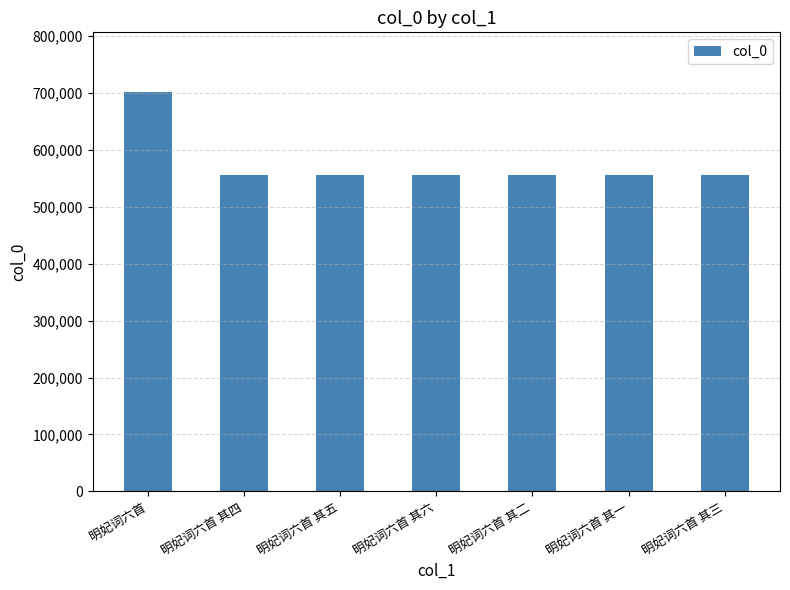

How many series are shown in this chart?

1